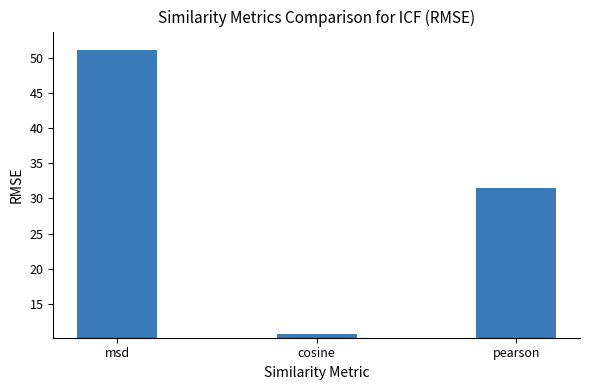

Between pearson and cosine, which is larger?

pearson